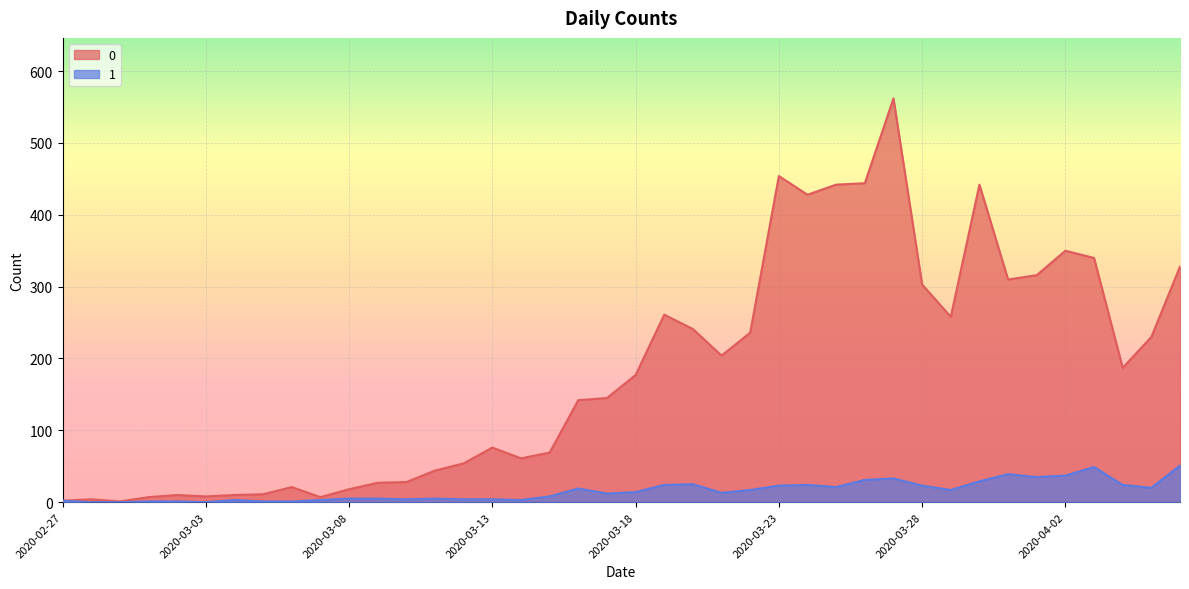

True or false: 0 and 1 cross at least once.

False